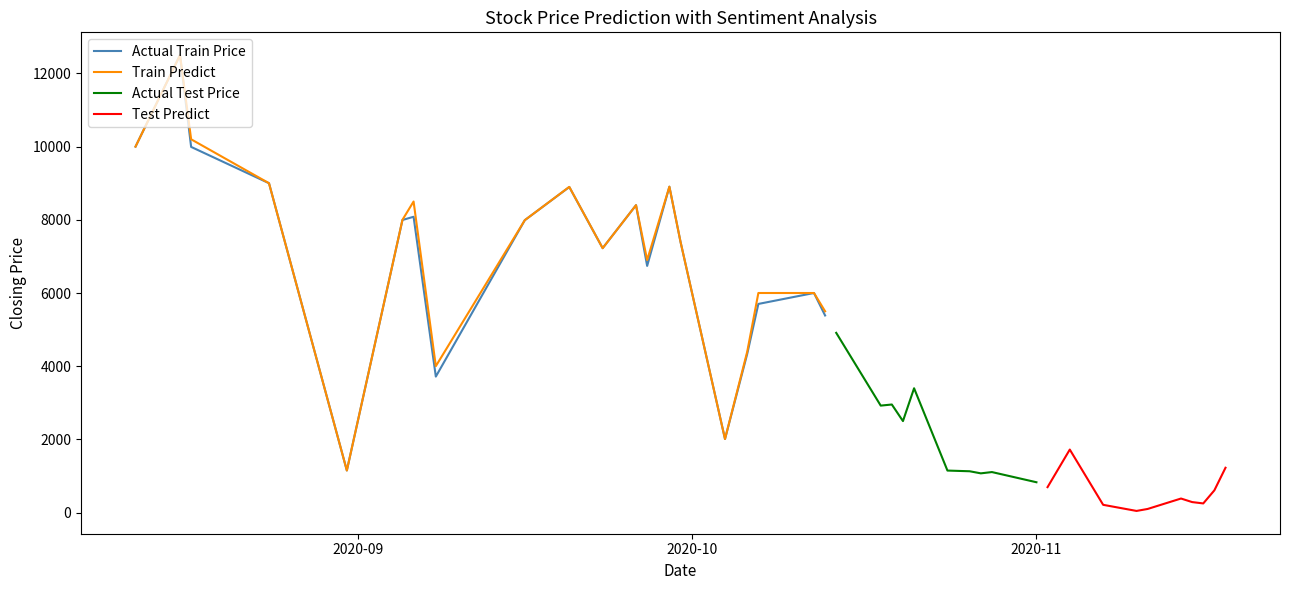

What is the highest value of the Train Predict series?

12500